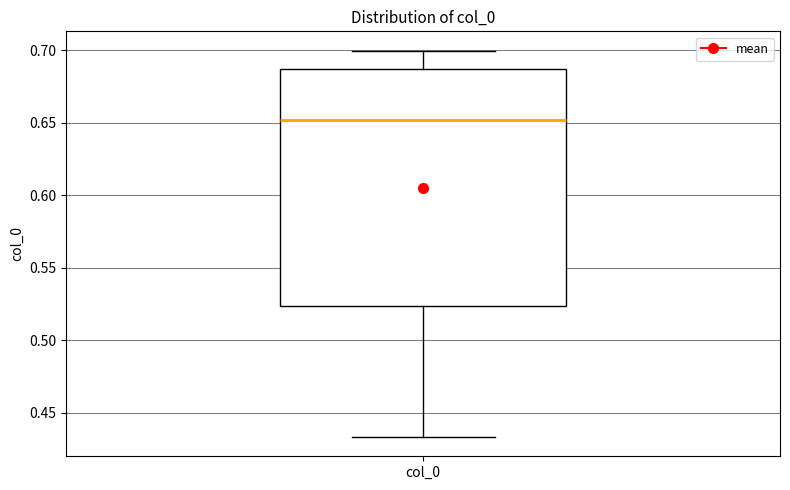

Where does the lower whisker of the box for col_0 end on the y-axis? The values are not printed on the chart, so give them approximately, as read against the axis.

0.435